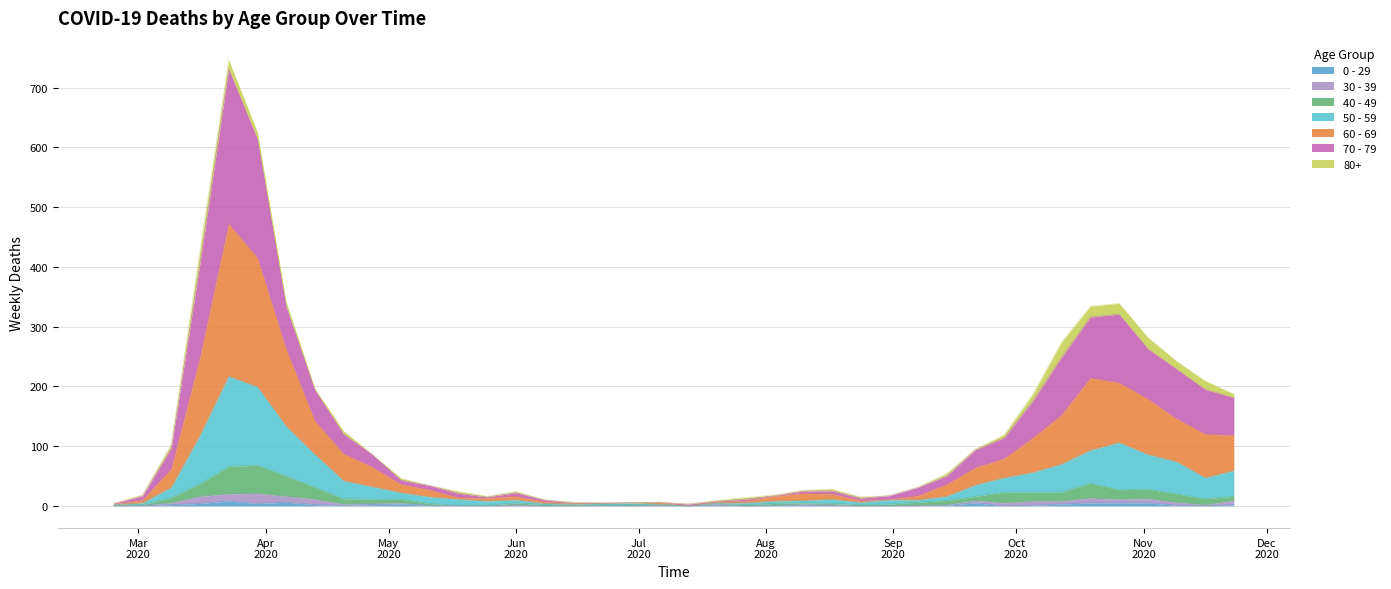

Does the chart have visible grid lines?

Yes